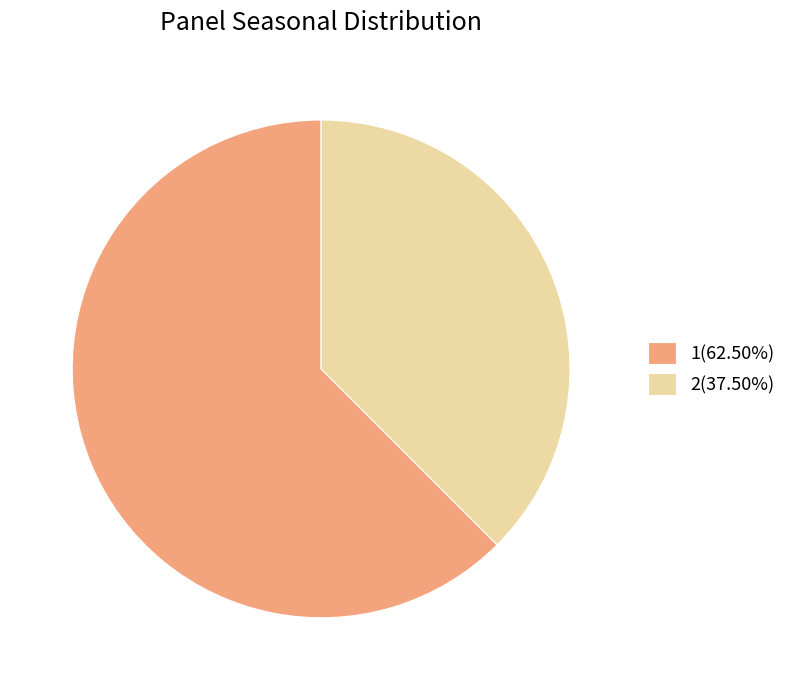

The 1 slice represents 71% of the pie. True or false?

False